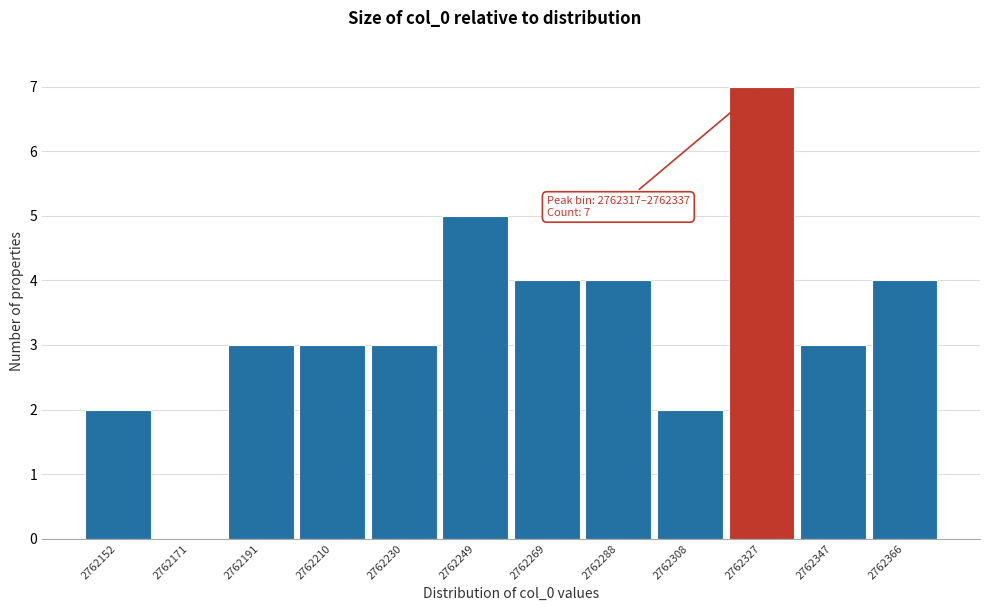

Which range on the x-axis has the tallest bar?

2762318 to 2762336